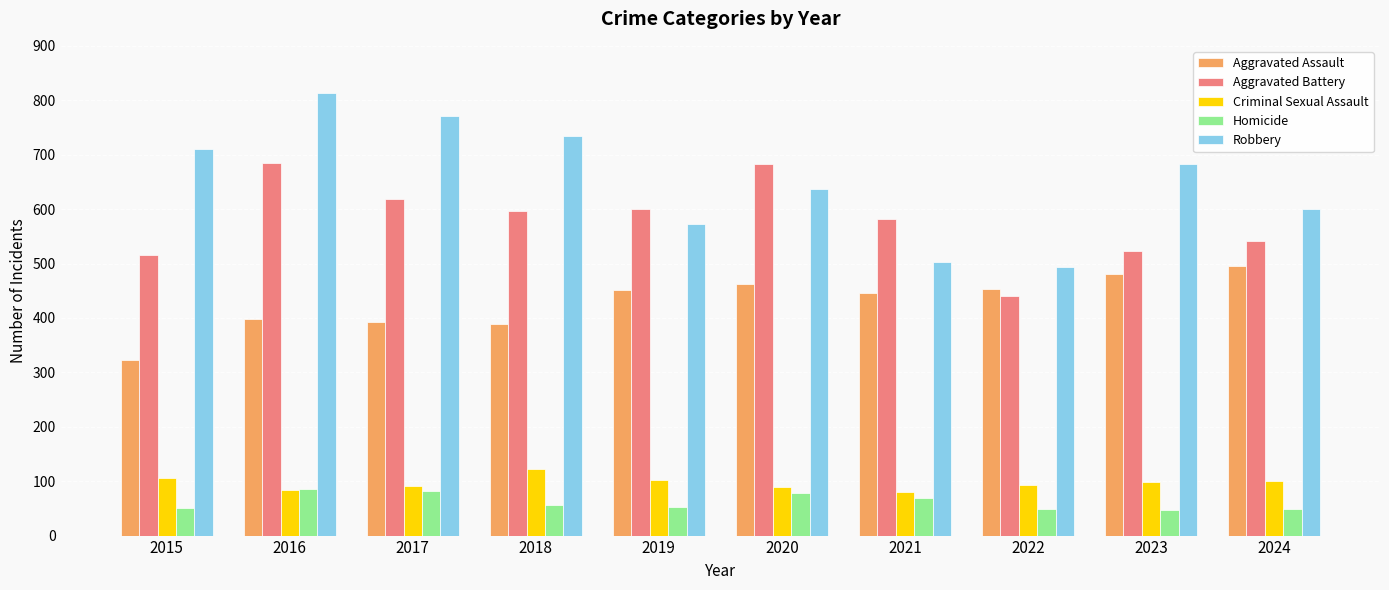

Rank the series at 2023 from highest to lowest value.

Robbery, Aggravated Battery, Aggravated Assault, Criminal Sexual Assault, Homicide